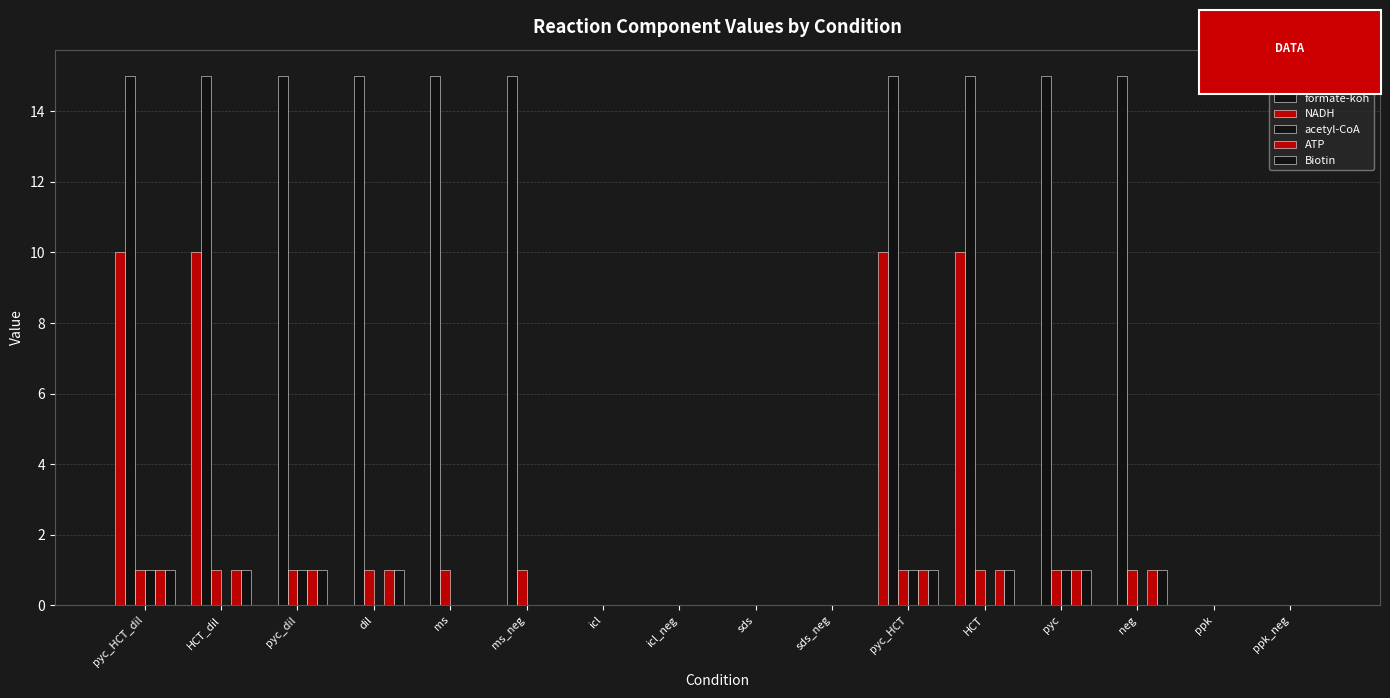

How many data points does each series have?

16